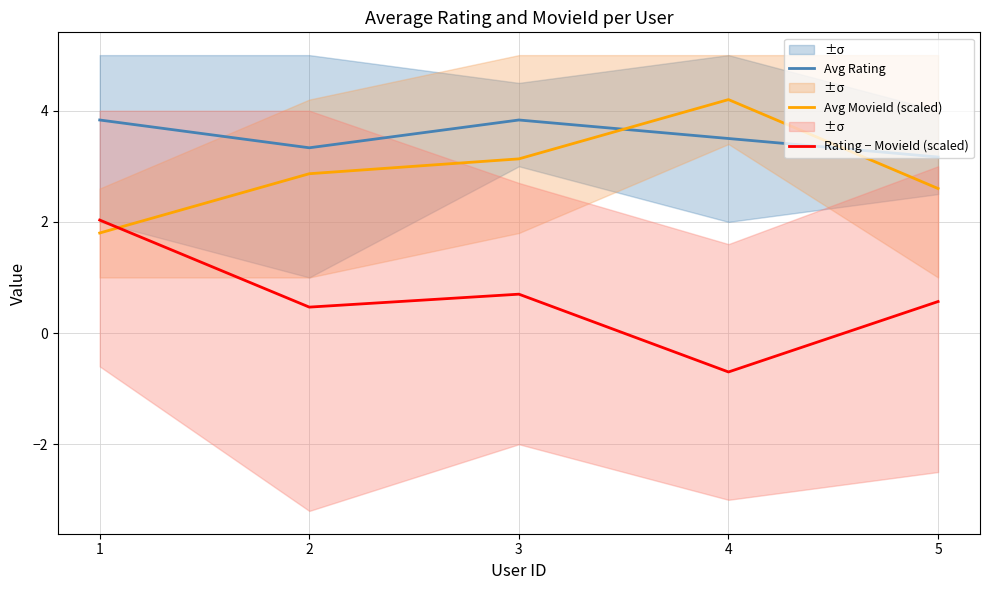

What is the value of the Avg Rating point at the 4th from the left?

3.5